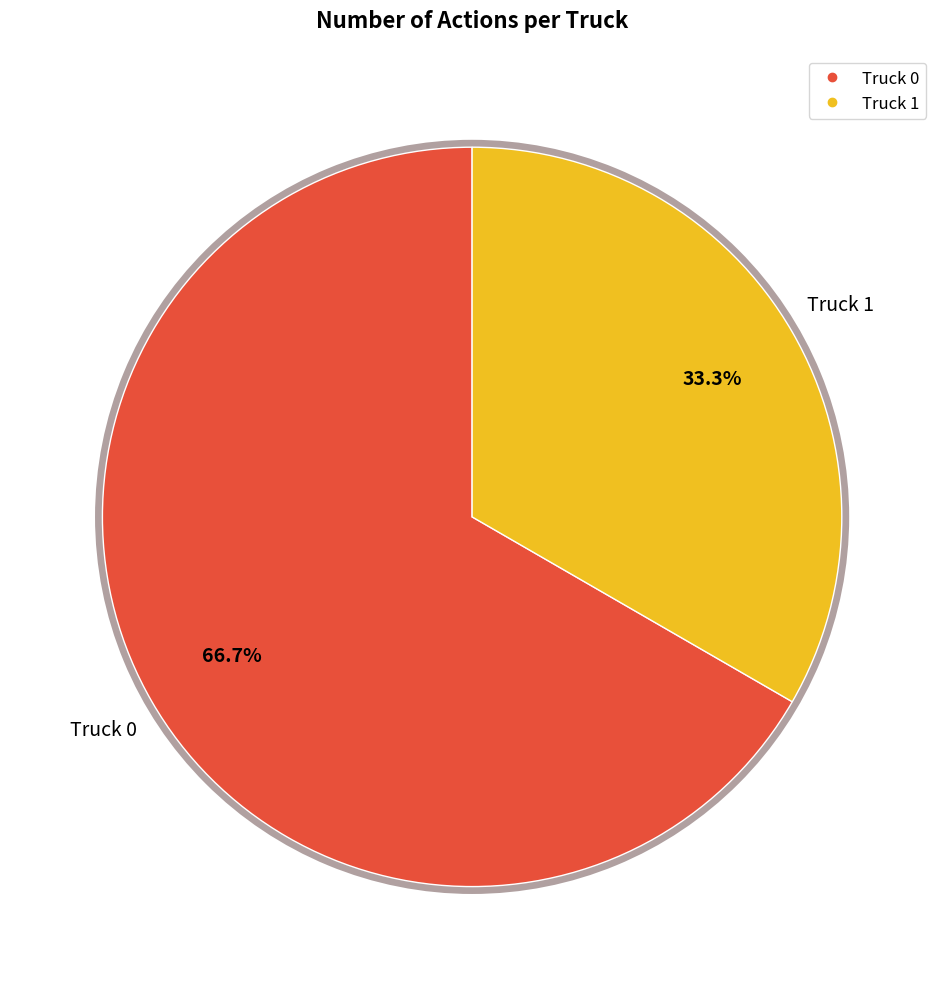

To the nearest percent, what percentage of the pie is Truck 1?

33%